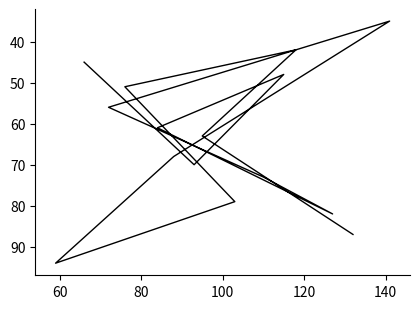

What is the minimum value shown in the chart?

35